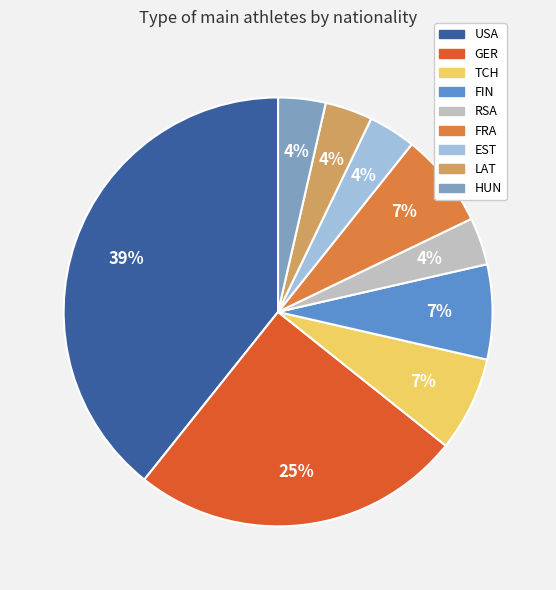

How many segments does this pie chart have?

9